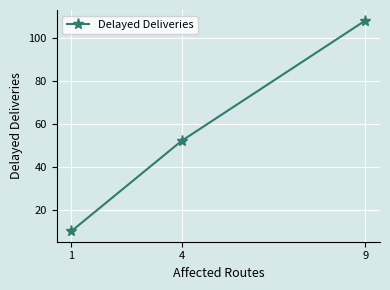

Reading right to left, extract all data points from this chart.

108	52	10